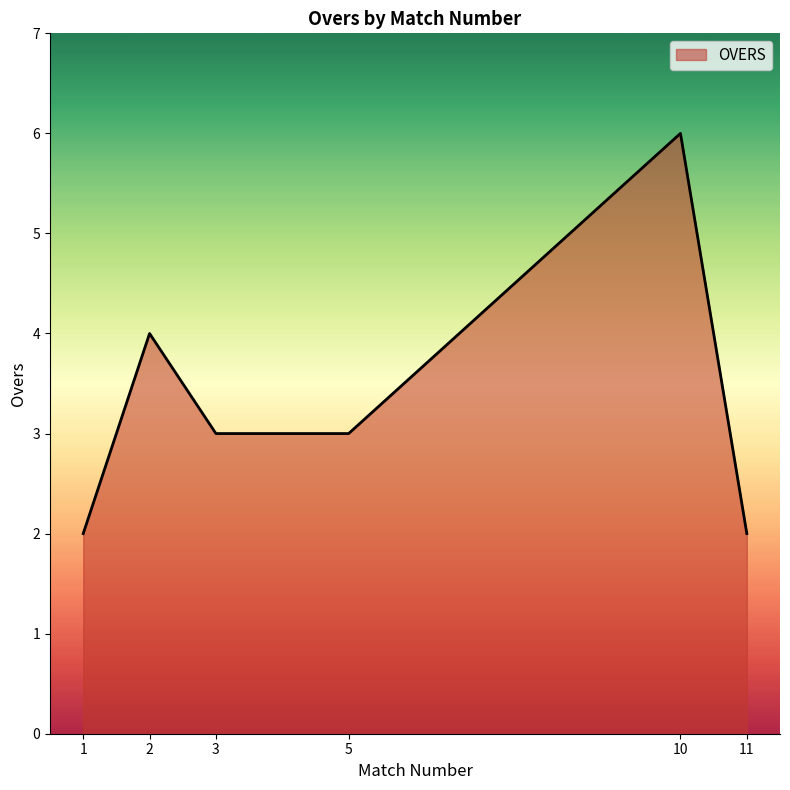

At which category does the chart reach its peak across all series?

10